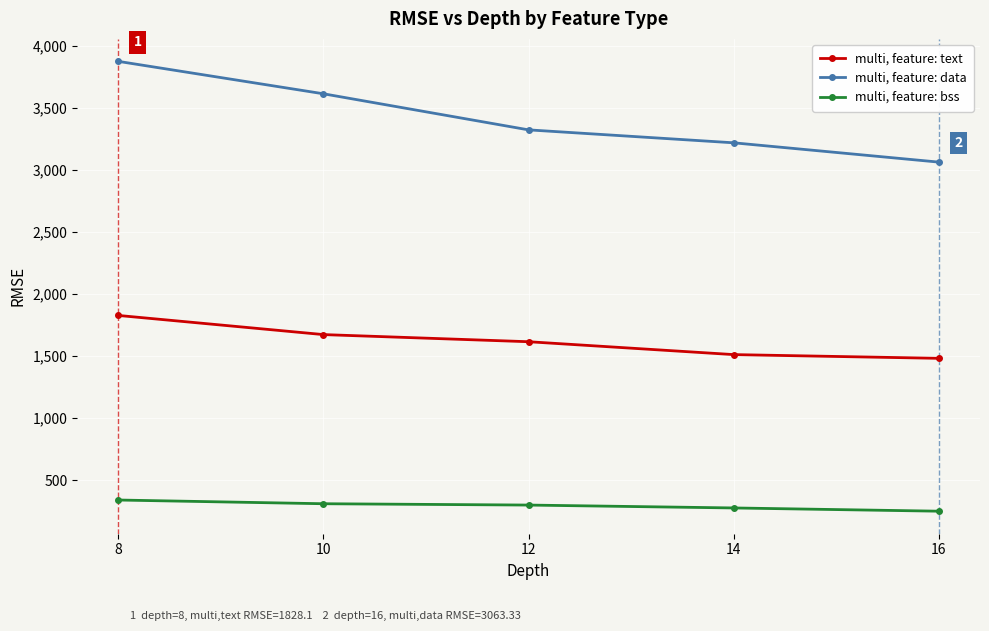

Is the value of multi, feature: data at 14 greater than the value of multi, feature: bss at 12?

Yes